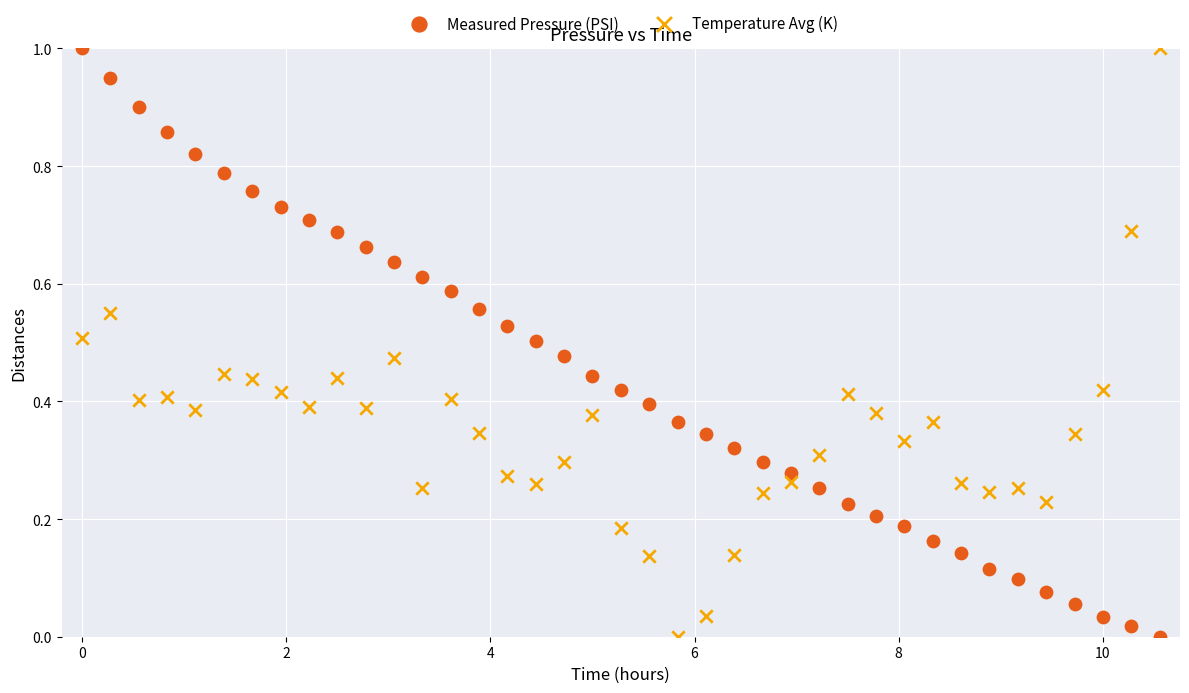

What is the X range (max minus min) for the scatter plot?

10.6